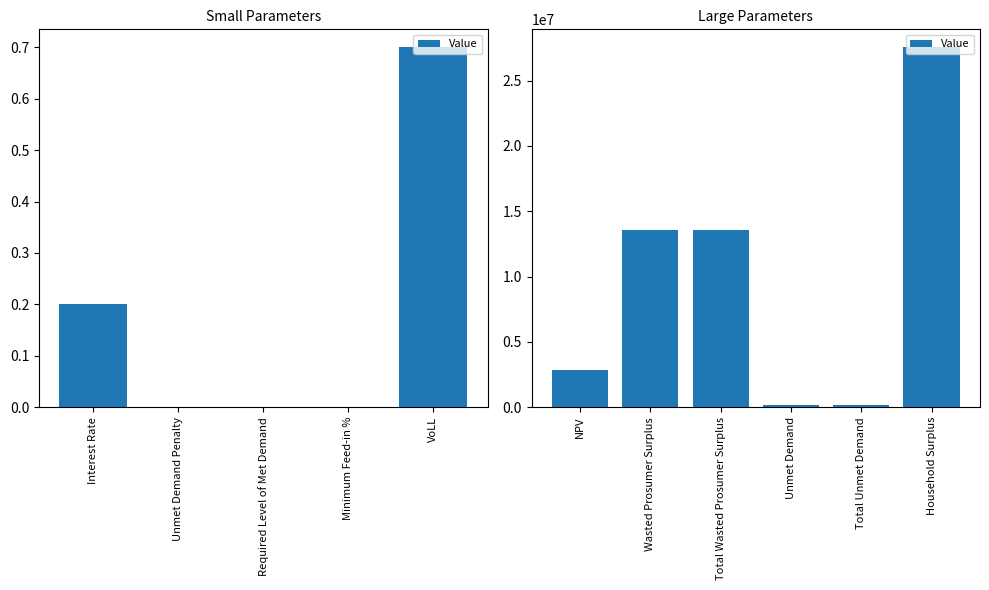

What is the difference between the maximum and minimum values?

27406102.4